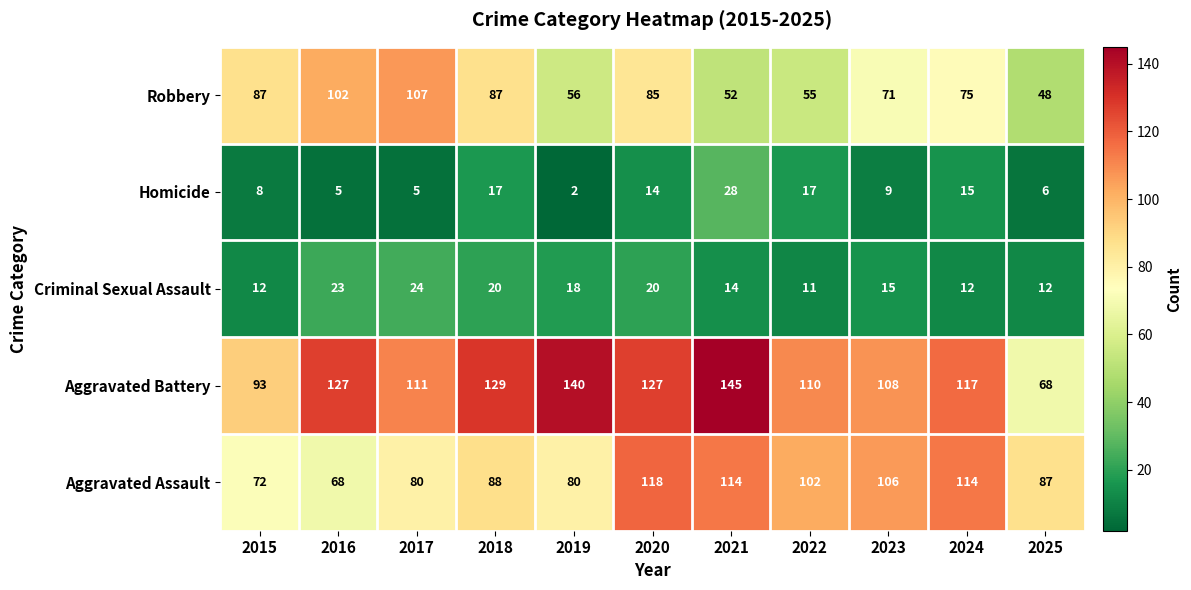

How many categories are shown in the chart?

11